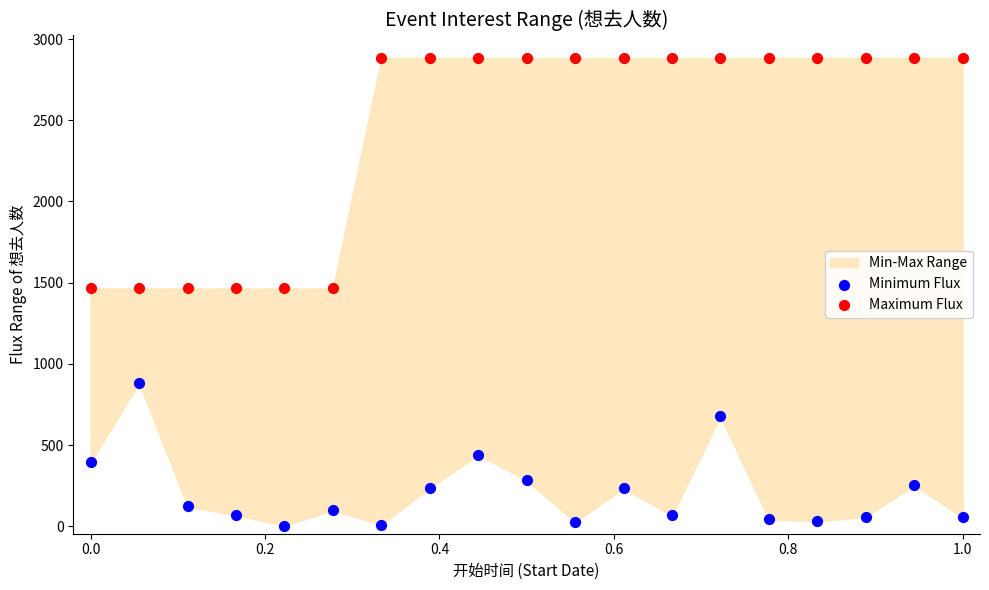

Which series has the widest spread of Y values?

Maximum Flux